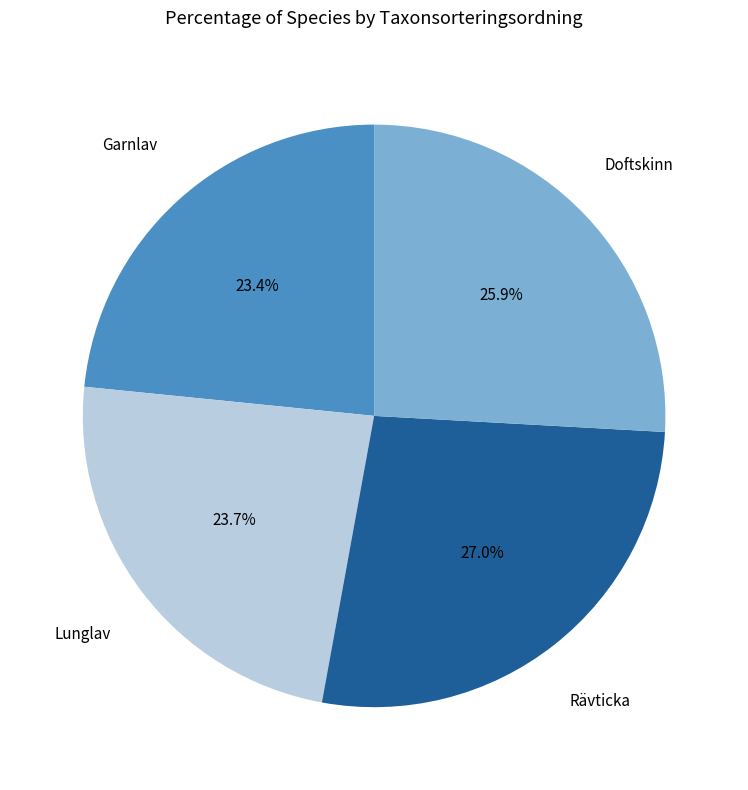

Is it true that Lunglav is 24% of the pie?

True